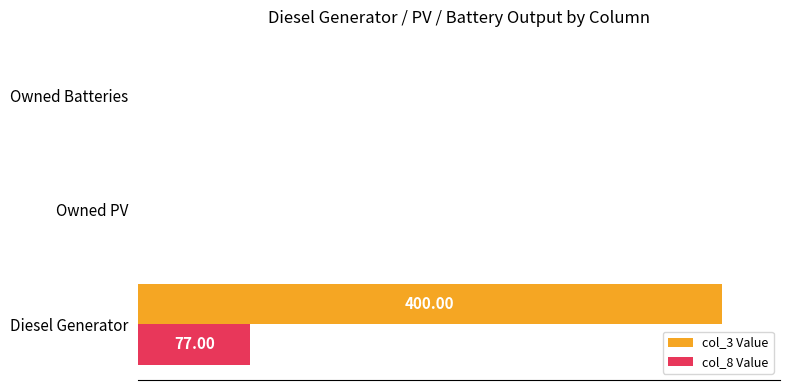

What is the difference between the maximum and minimum values in the col_8 Value series?

19.3